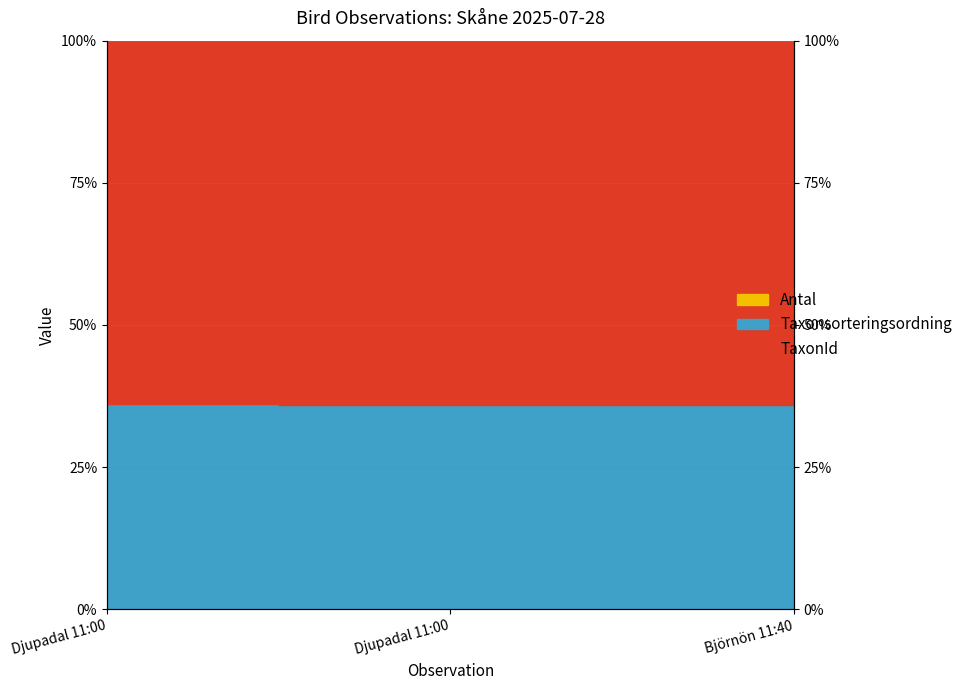

What is the sum of all Taxonsorteringsordning values?

204.0